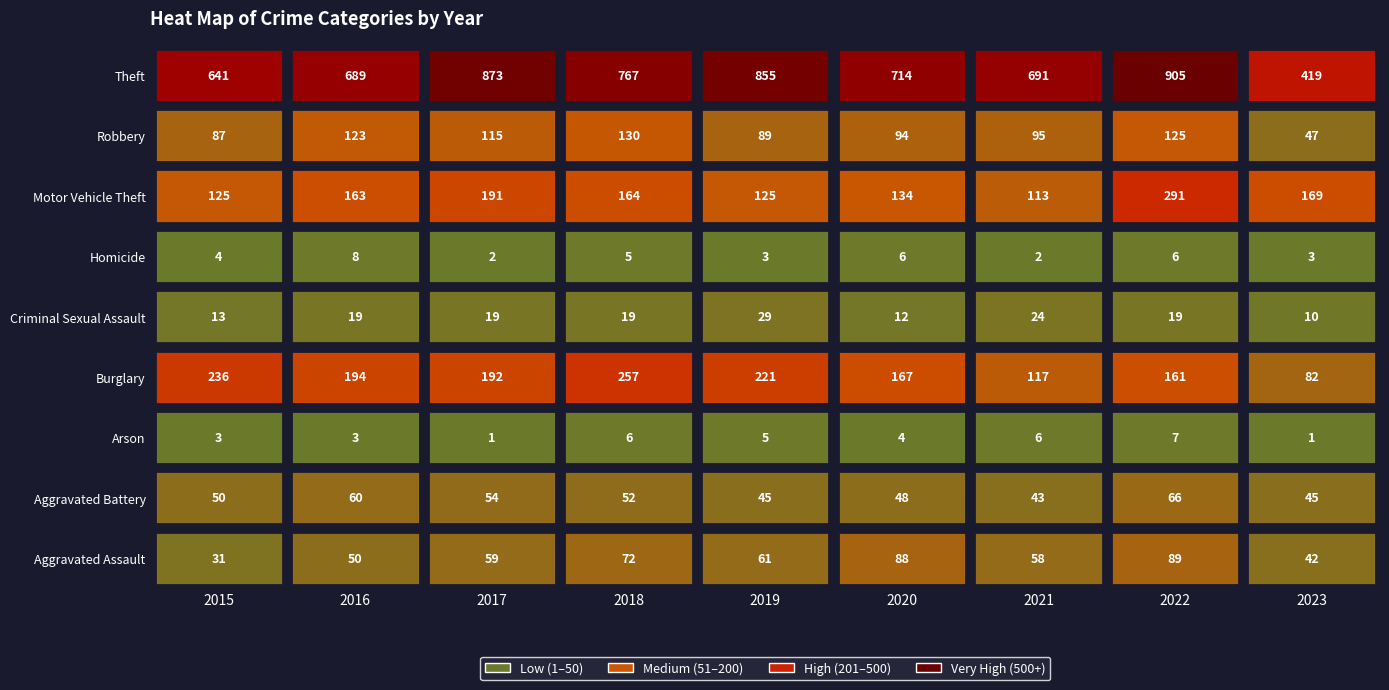

True or false: Criminal Sexual Assault has a value of 29 at 2019.

True